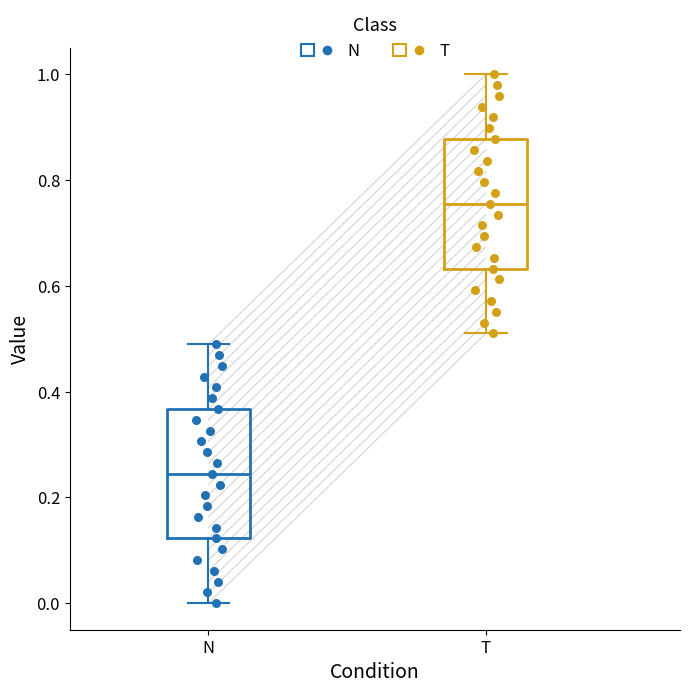

Reading left to right, transcribe this box plot: for each box, give where its median line is, the range the box spans, and where its two whiskers end, as read against the y-axis. The values are not printed on the chart, so give them approximately, as read against the axis.

N: median 0.24, box 0.12 to 0.36, whiskers 0.00 to 0.48
T: median 0.76, box 0.64 to 0.88, whiskers 0.52 to 1.00